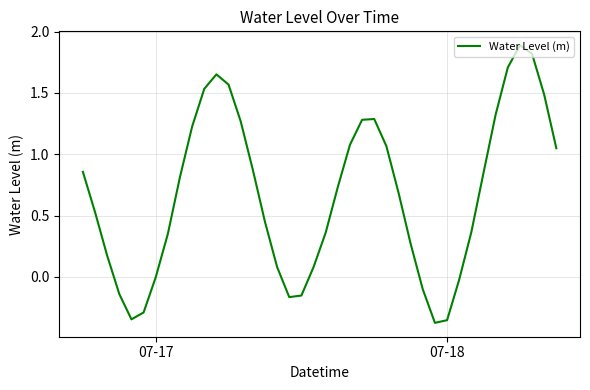

What is the greatest value displayed?

1.9